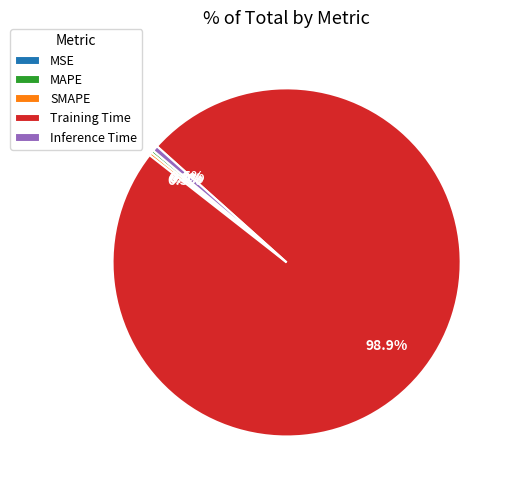

To the nearest percent, what percentage of the pie is Training Time?

99%